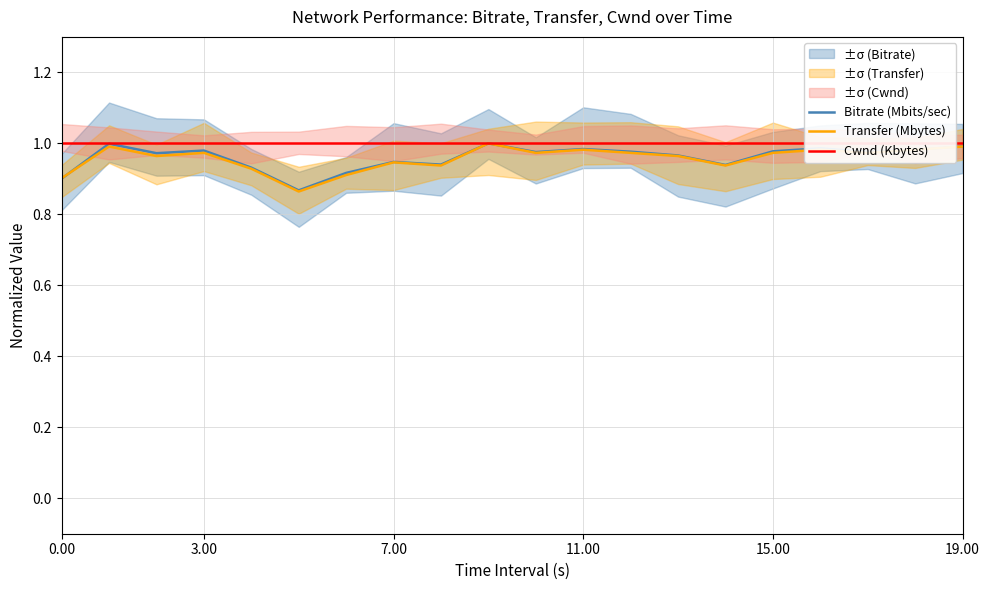

True or false: Cwnd (Kbytes) and Bitrate (Mbits/sec) intersect in this chart.

False